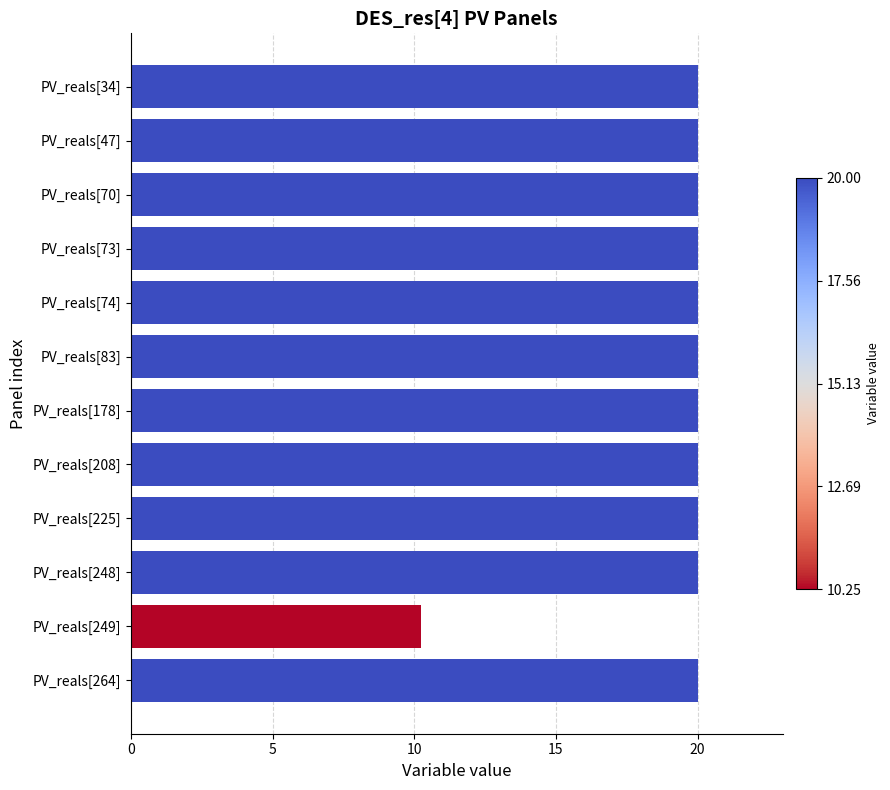

The value at PV_reals[178] is 20.0. True or false?

True